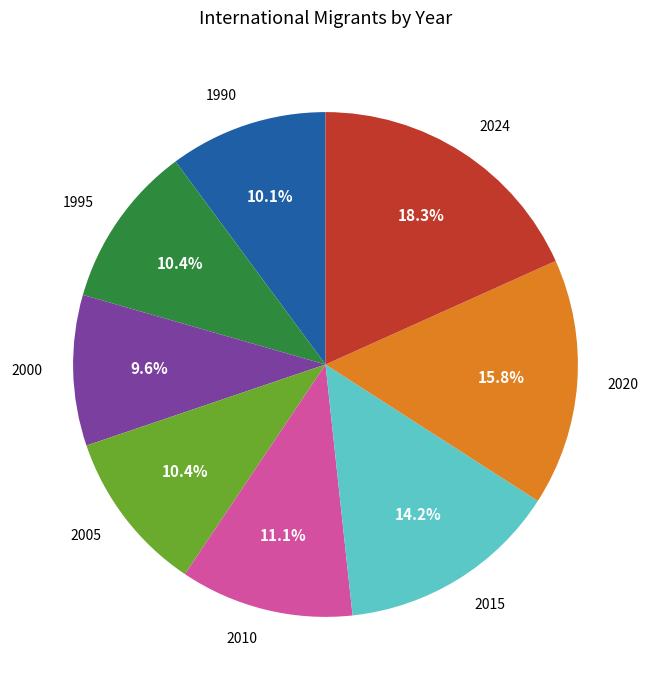

True or false: 2010 accounts for 11% of the total.

True